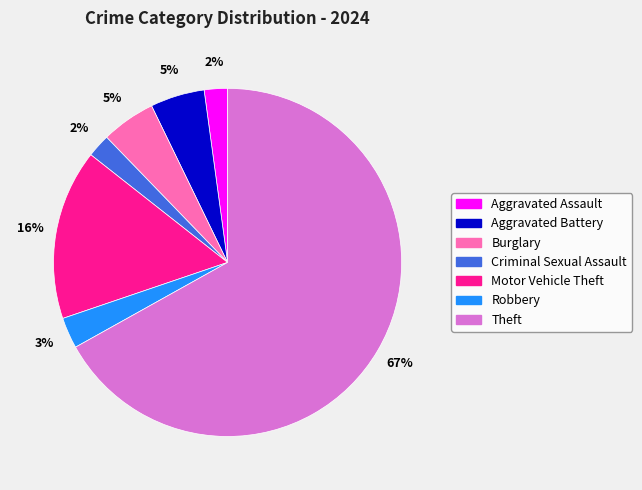

To the nearest percent, what is the difference between the largest and smallest slice percentages?

65%